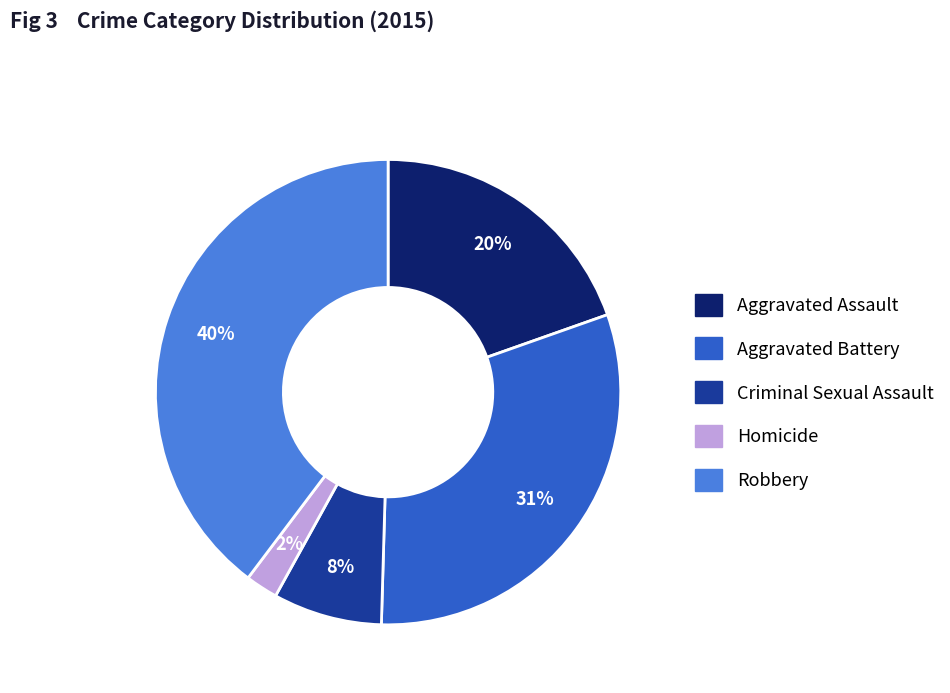

Which has a higher value, Robbery or Aggravated Battery?

Robbery